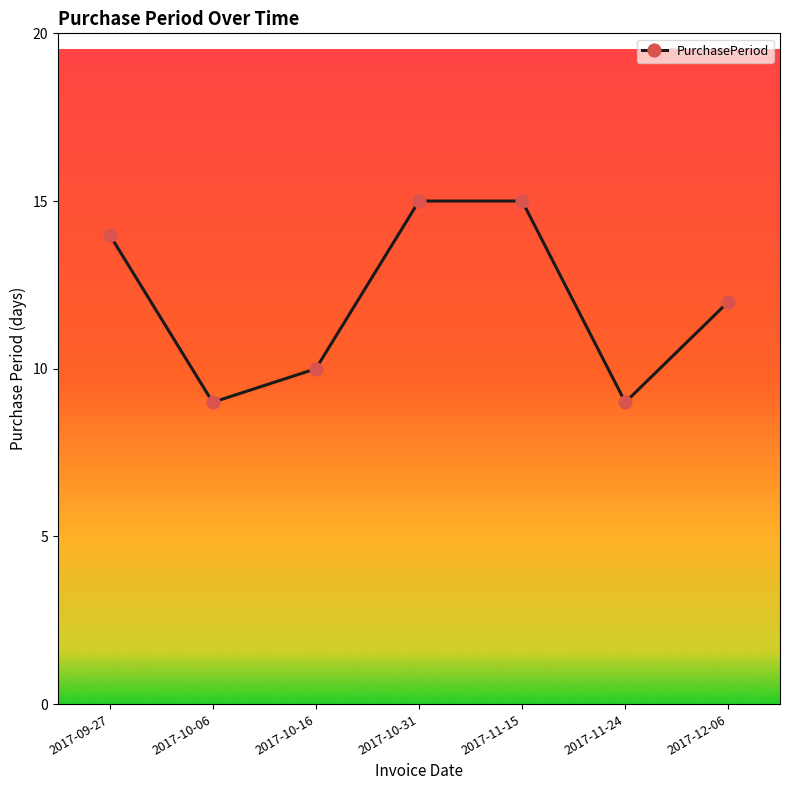

What is the difference between the maximum and minimum values?

6